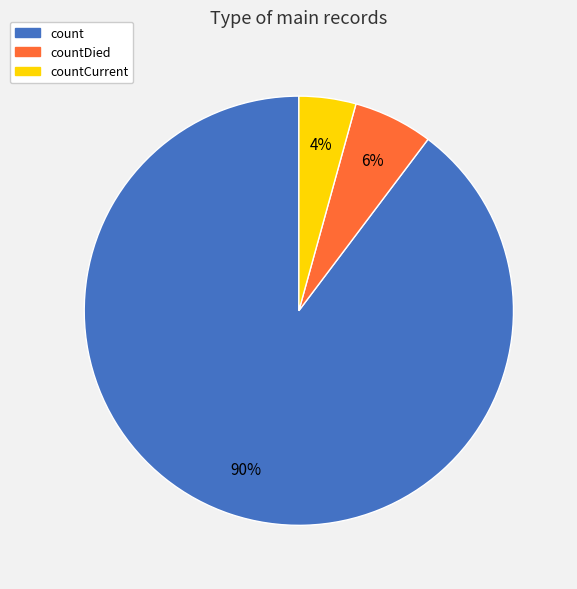

How many slices are in this pie chart?

3